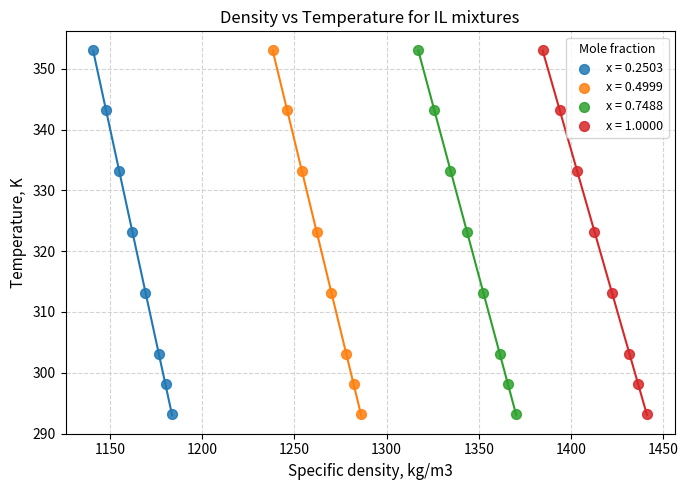

What are all the series names shown in the legend?

x = 0.2503, x = 0.4999, x = 0.7488, x = 1.0000